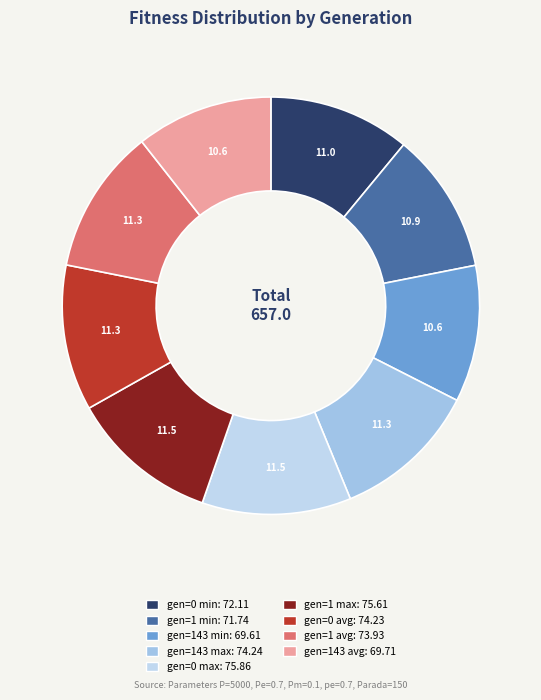

Does any single category account for the majority?

No